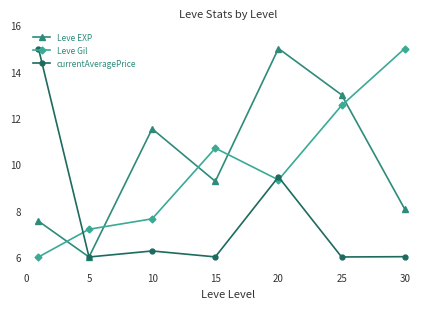

True or false: Leve Gil and currentAveragePrice intersect in this chart.

True